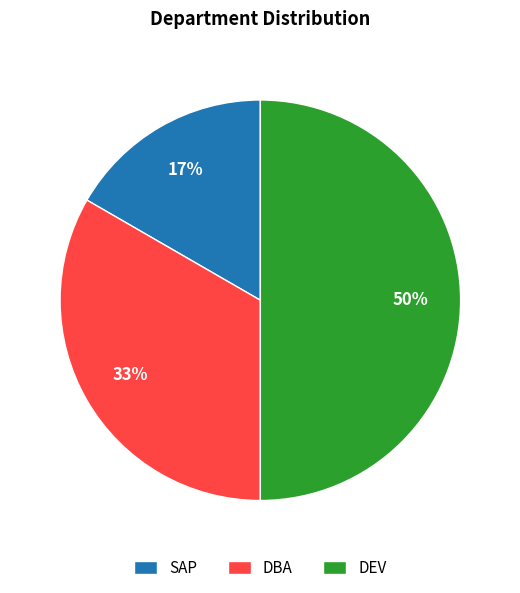

Count the number of slices in the pie.

3